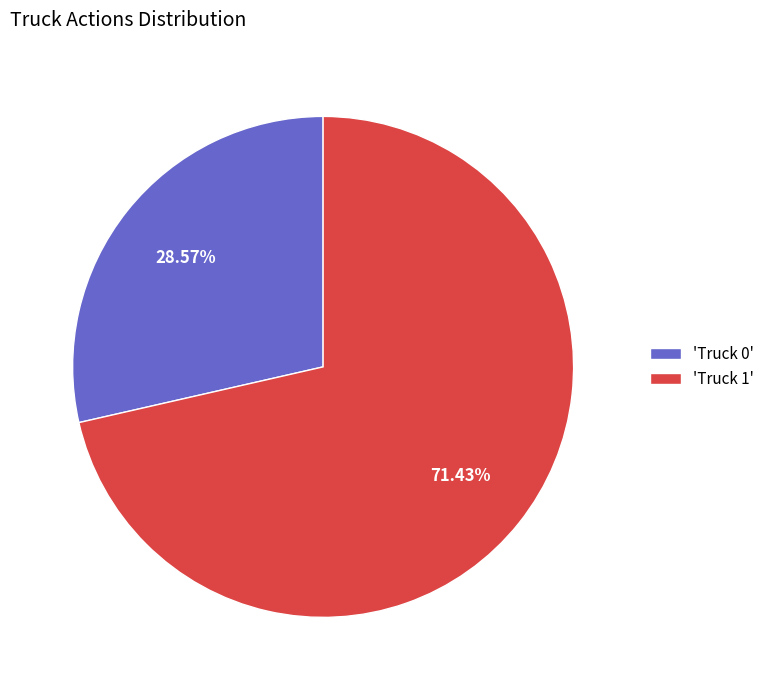

Is there any slice that represents more than half of the pie?

Yes